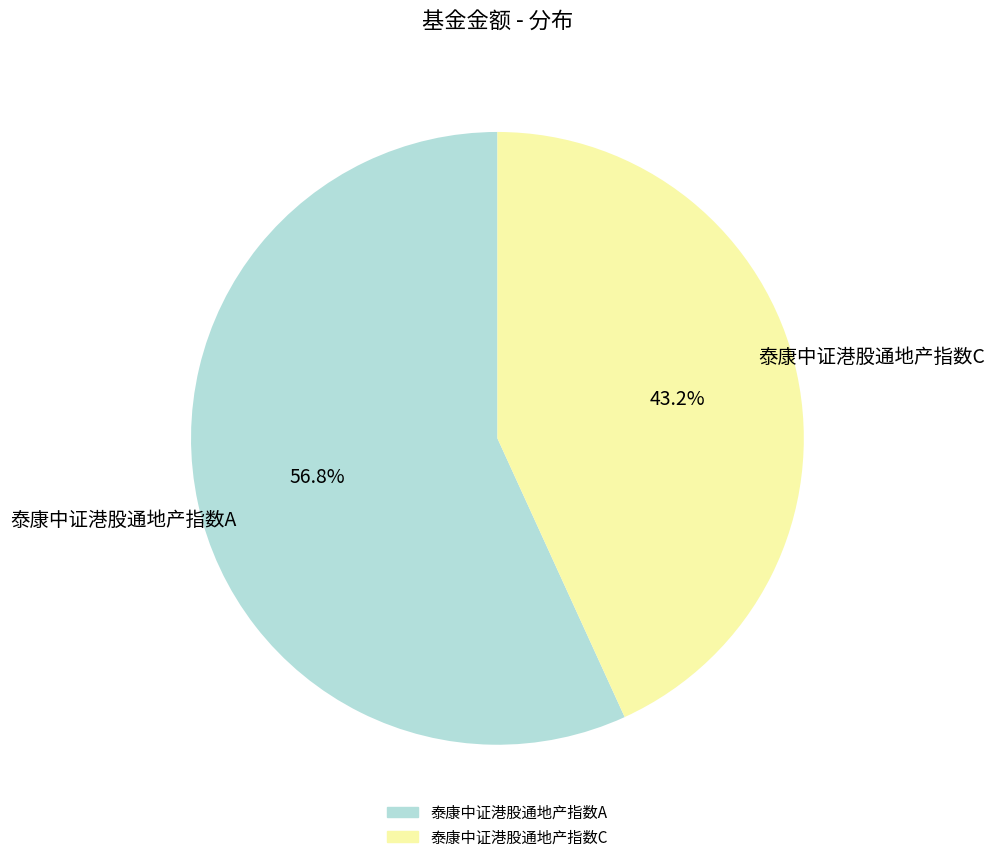

Do 泰康中证港股通地产指数C and 泰康中证港股通地产指数A together represent more than half of the pie?

Yes